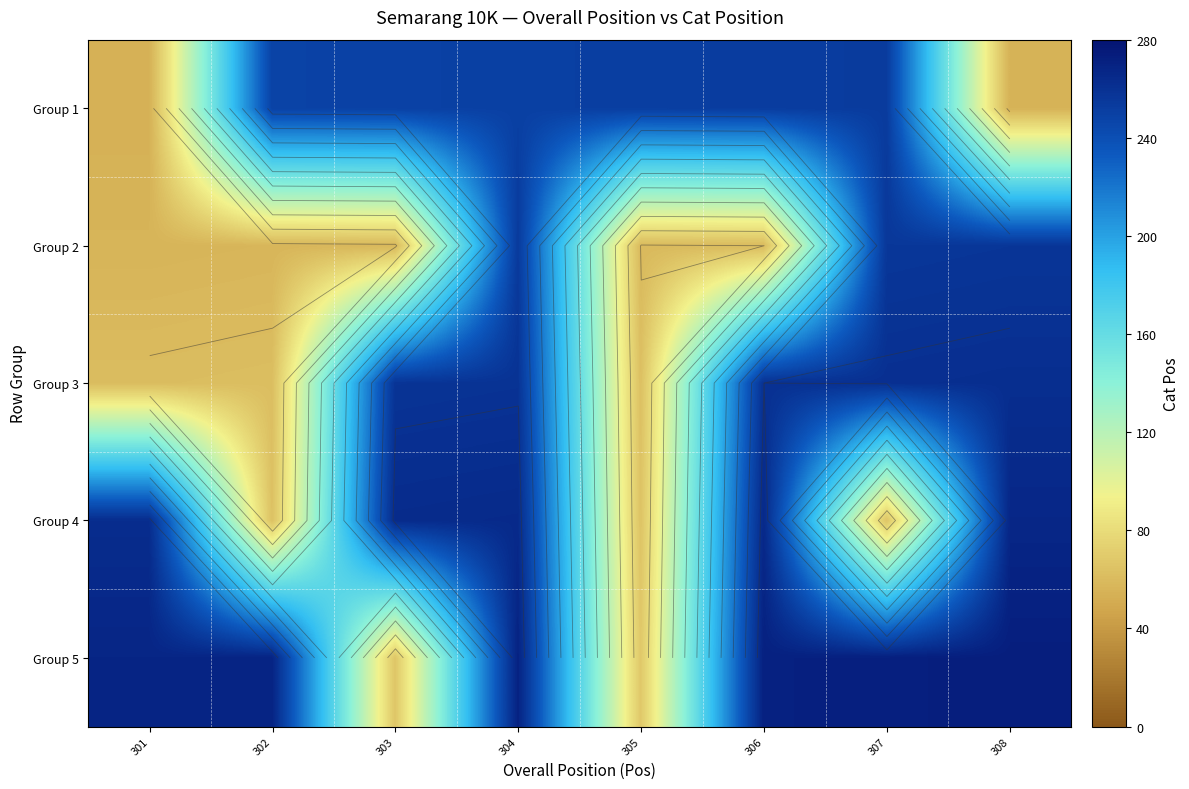

What is the minimum value for Group 5?

67